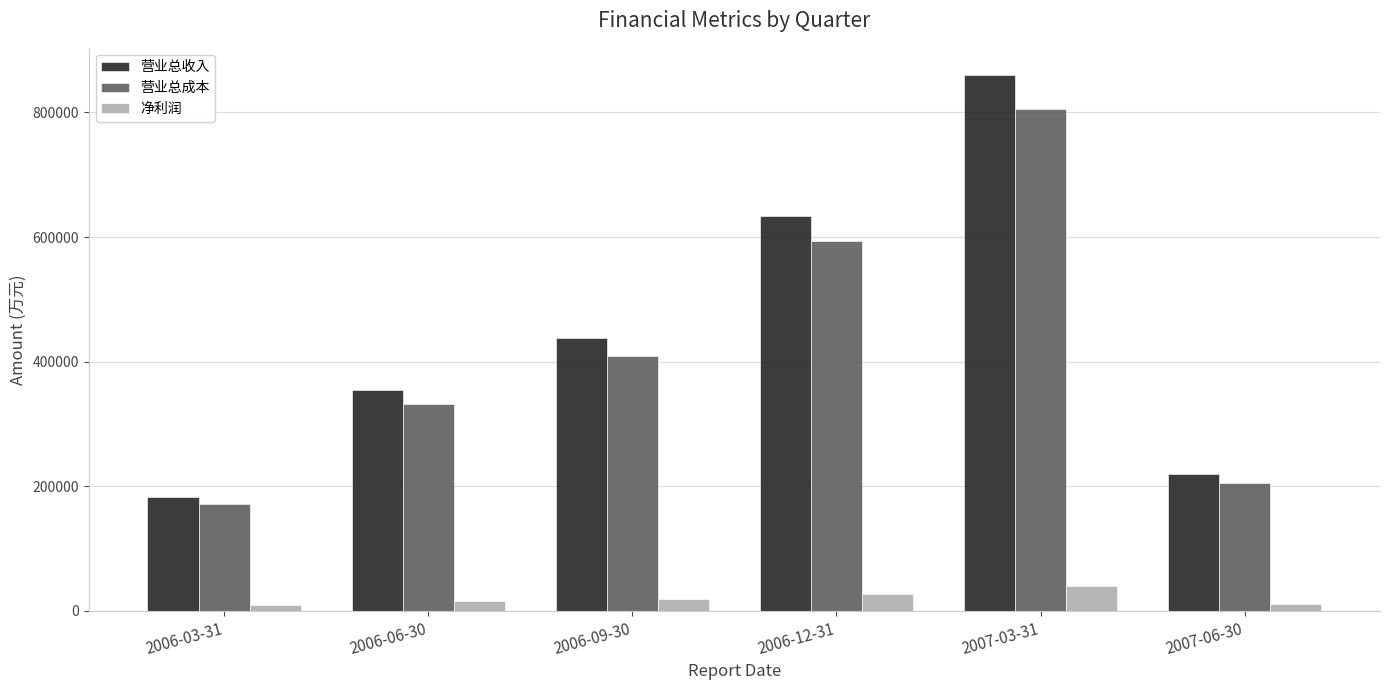

The 营业总成本 series shows 409749 at 2006-09-30. True or false?

True